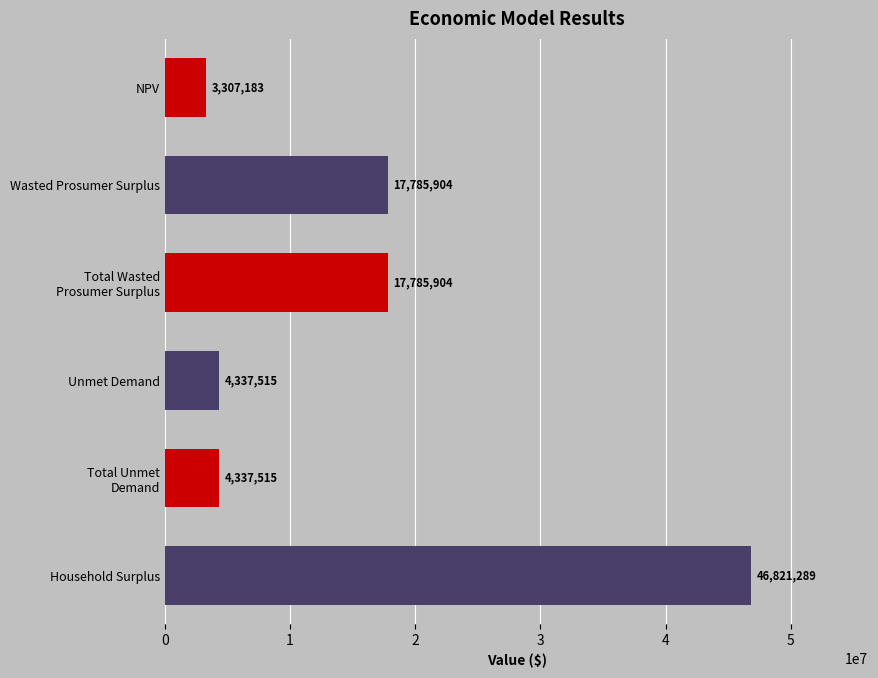

True or false: the data shows 3307182.6 at NPV.

True